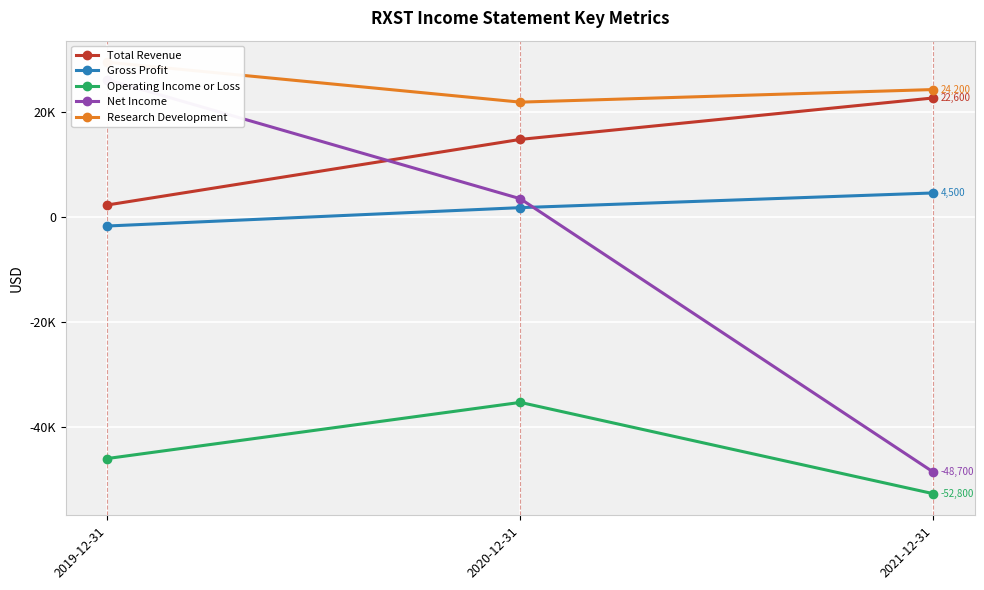

Reading left to right, transcribe all the data shown in this chart.

Total Revenue: 2200	14700	22600
Gross Profit: -1800	1700	4500
Operating Income or Loss: -46100	-35400	-52800
Net Income: 26100	3400	-48700
Research Development: 29400	21800	24200